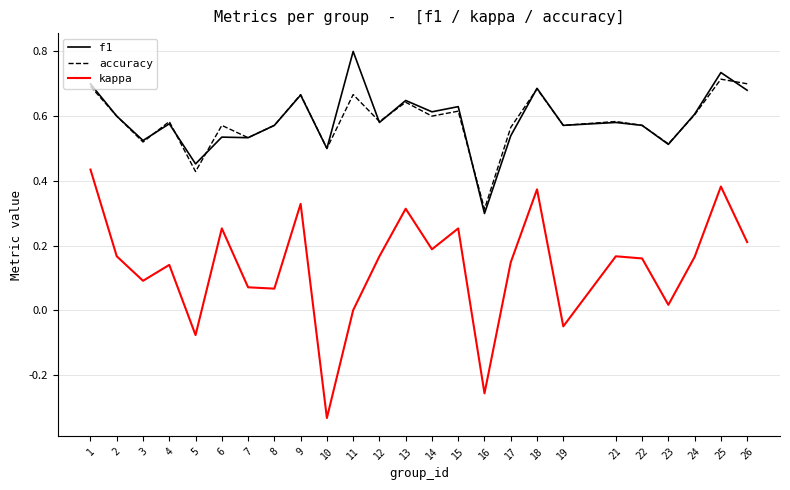

Between 1 and 4, which series saw the biggest shift?

kappa